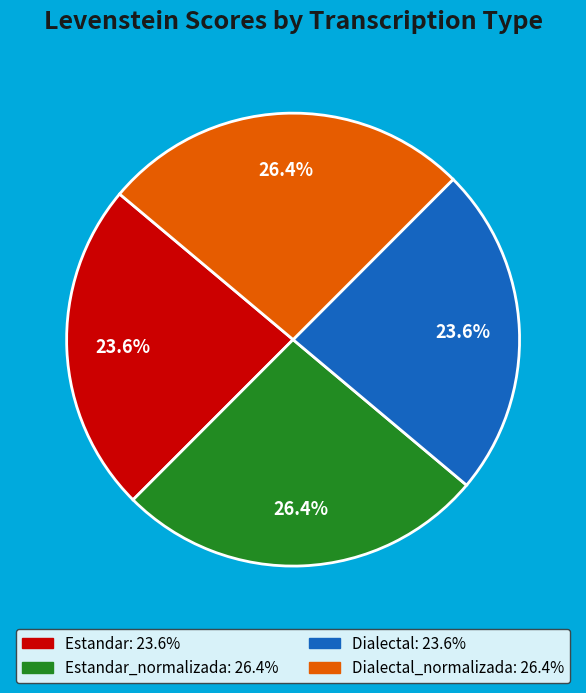

How many segments does this pie chart have?

4